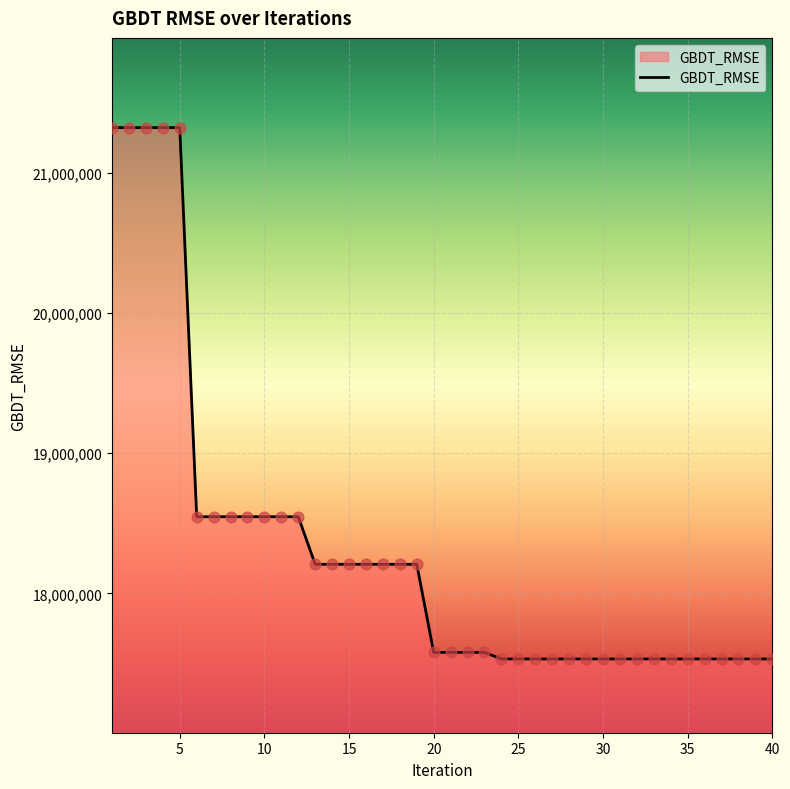

What is the maximum value shown in the chart?

21321303.2